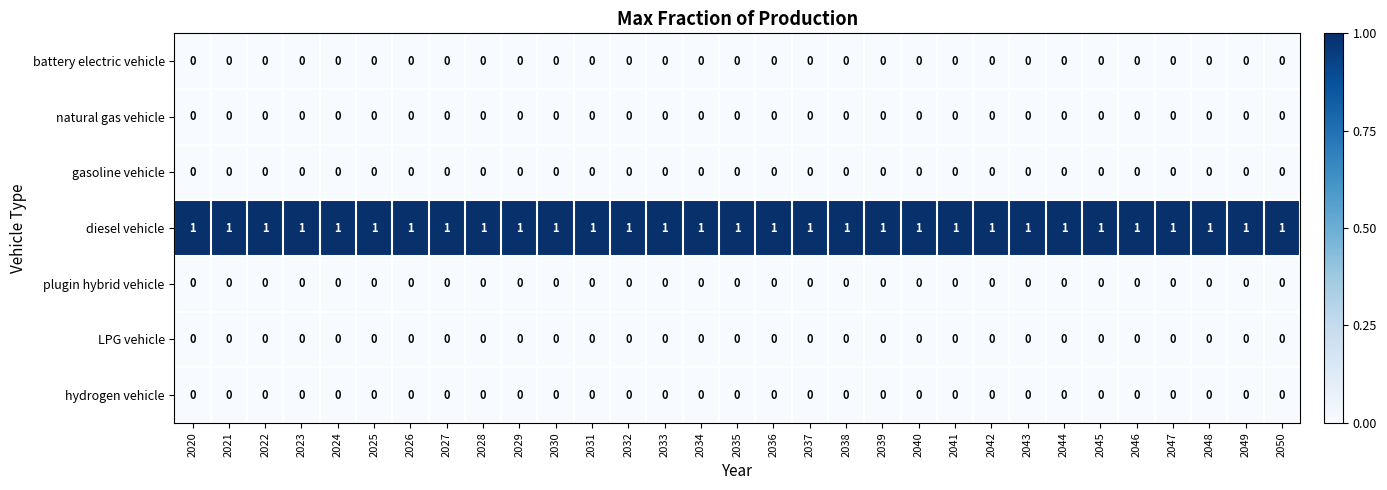

Is it true that LPG vehicle equals 0 at 2023?

True